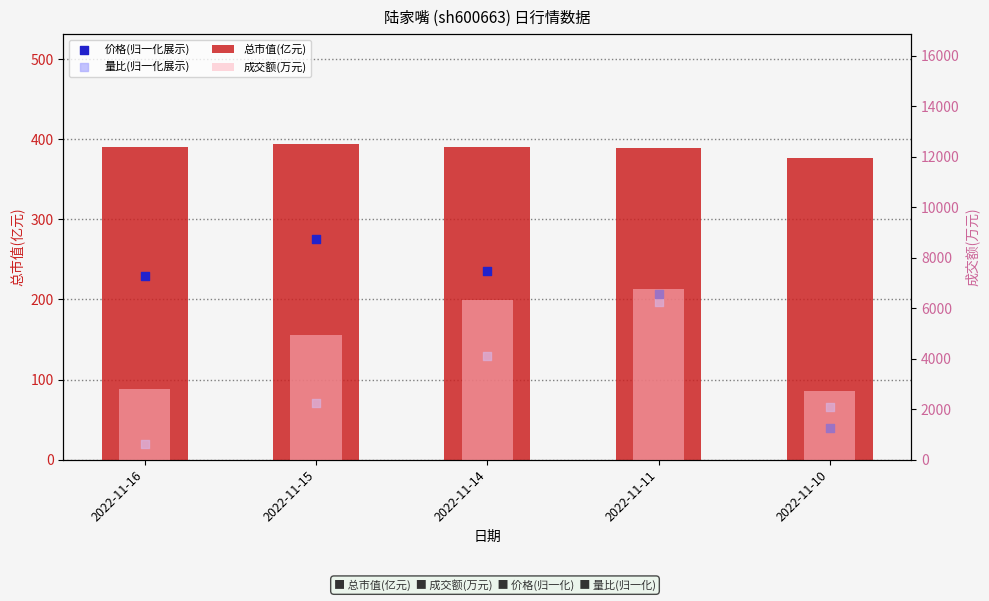

At how many categories does at least one series exceed 4548?

3